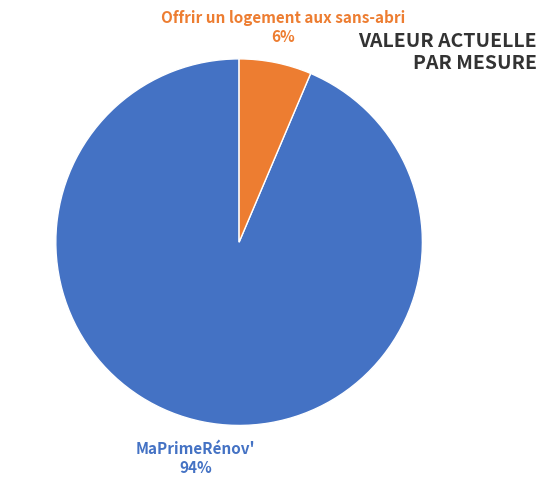

To the nearest percent, what percentage of the pie is MaPrimeRénov'?

94%